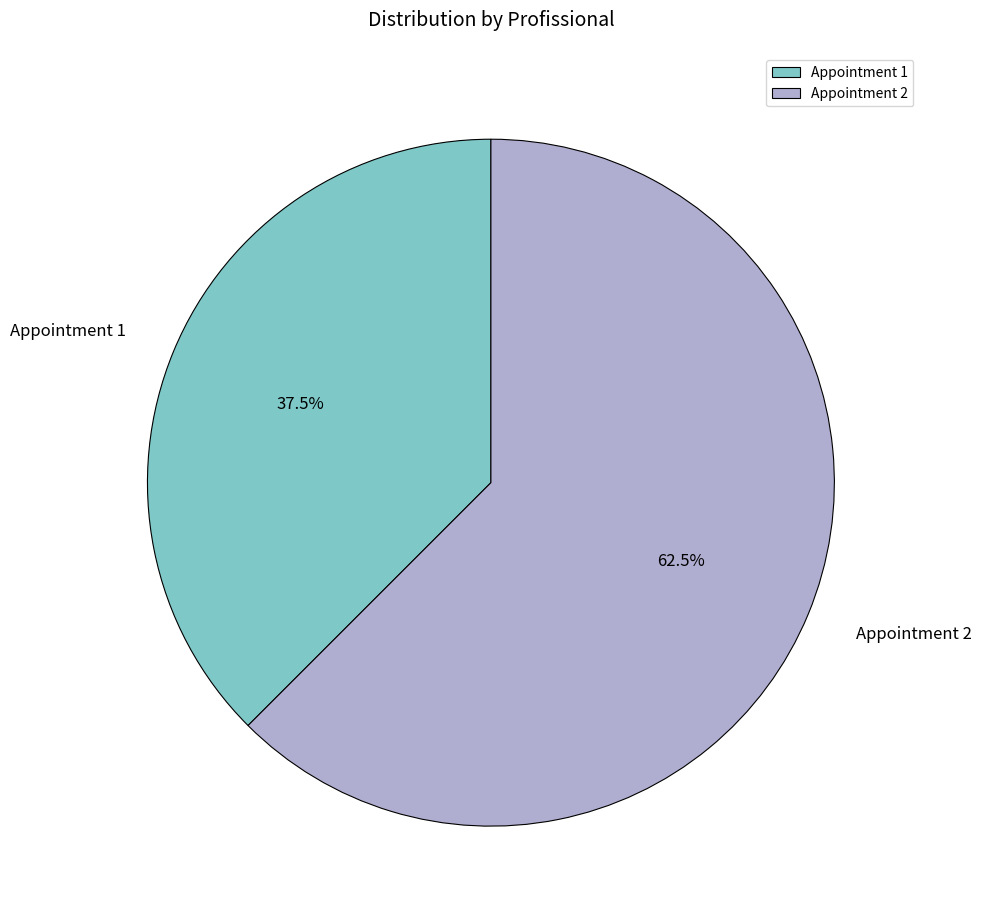

Approximately how many times larger is the value at Appointment 1 compared to Appointment 2?

0.6